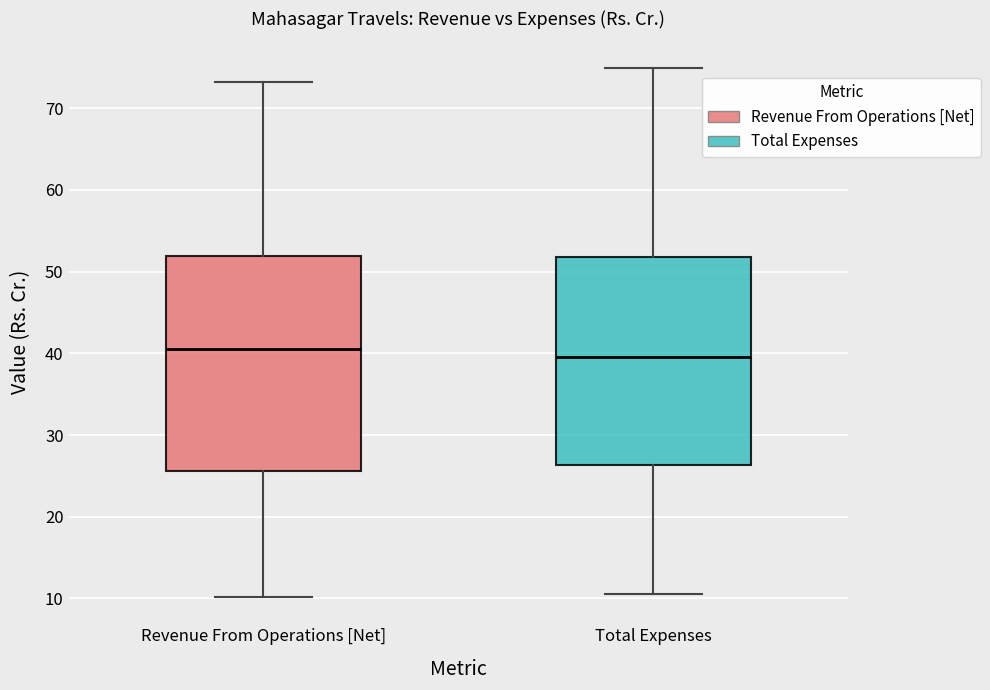

Reading left to right, transcribe this box plot: for each box, give where its median line is, the range the box spans, and where its two whiskers end, as read against the y-axis. The values are not printed on the chart, so give them approximately, as read against the axis.

Revenue From Operations [Net]: median 41, box 26 to 52, whiskers 10 to 73
Total Expenses: median 40, box 26 to 52, whiskers 11 to 75